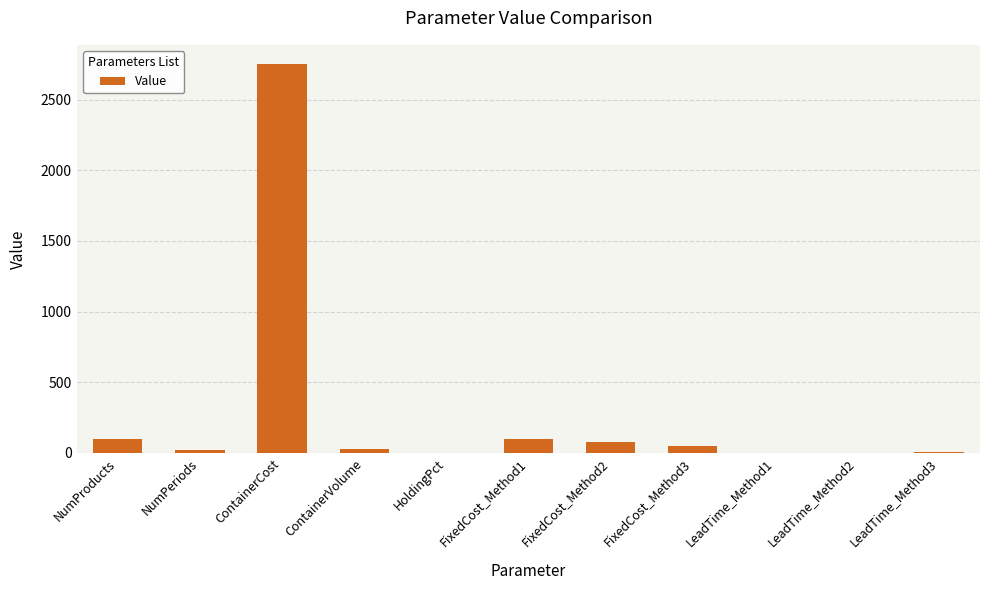

Between NumPeriods and ContainerCost, which is larger?

ContainerCost